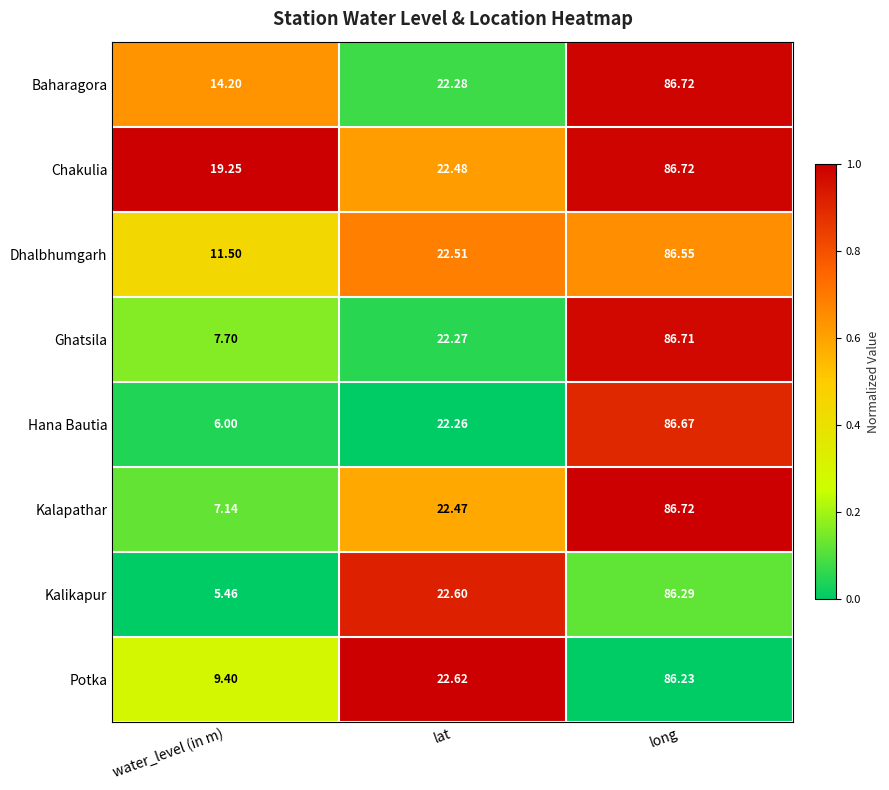

Count the number of data series in this chart.

8